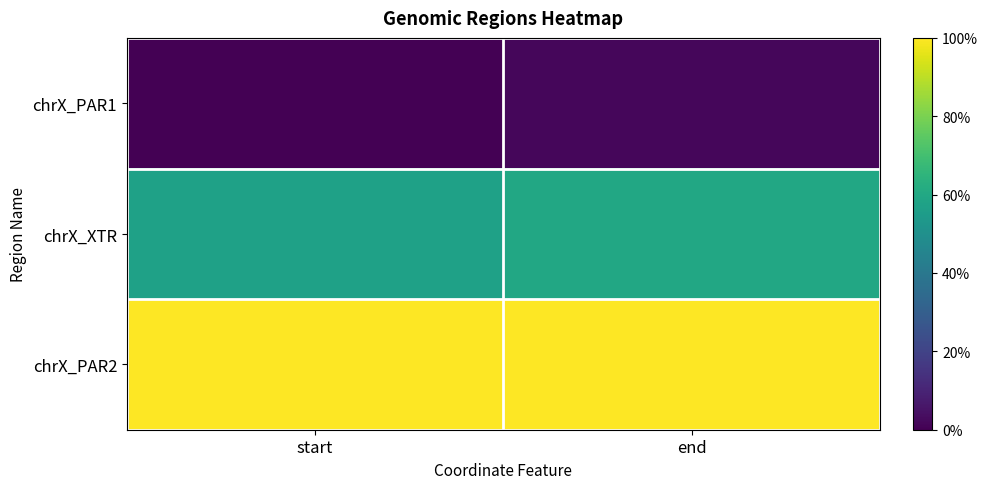

List the series in order of their overall mean, lowest first.

chrX_PAR1, chrX_XTR, chrX_PAR2